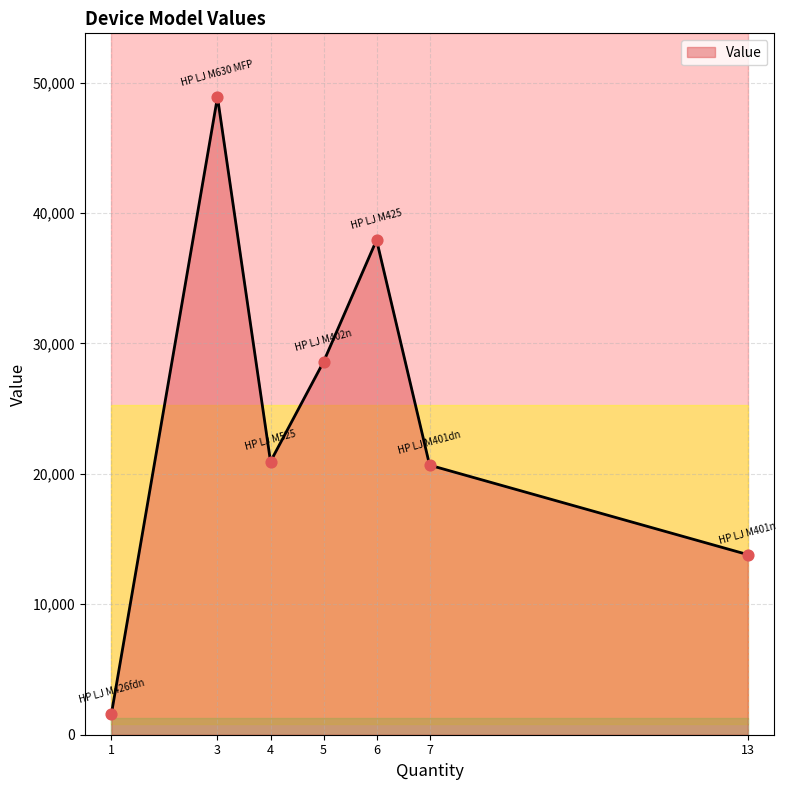

Which has a higher value, HP LJ M426fdn or HP LJ M401dn?

HP LJ M401dn